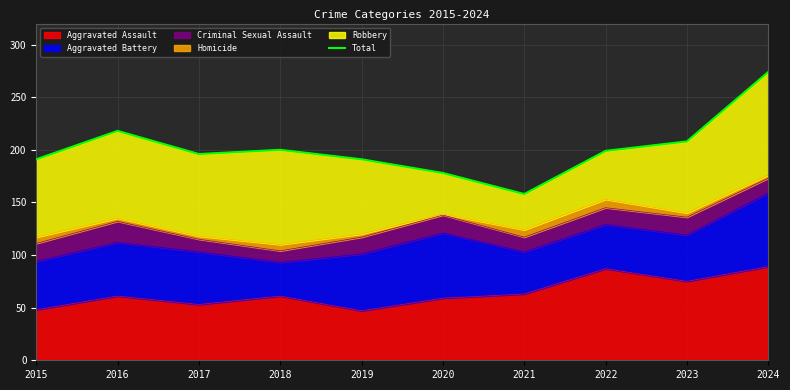

Which label corresponds to the largest value in the chart?

2024